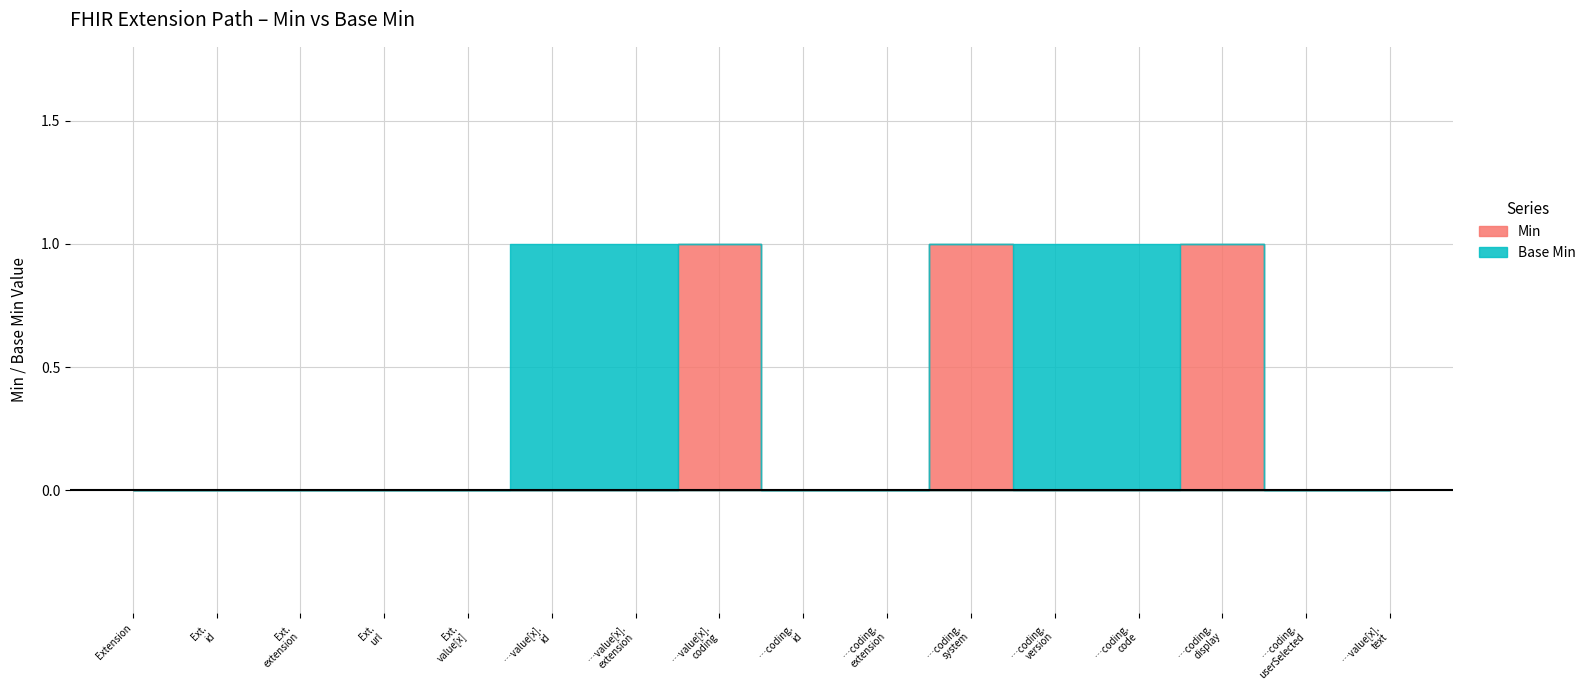

What is the label of the 7th point from the left?

Extension.value[x].extension